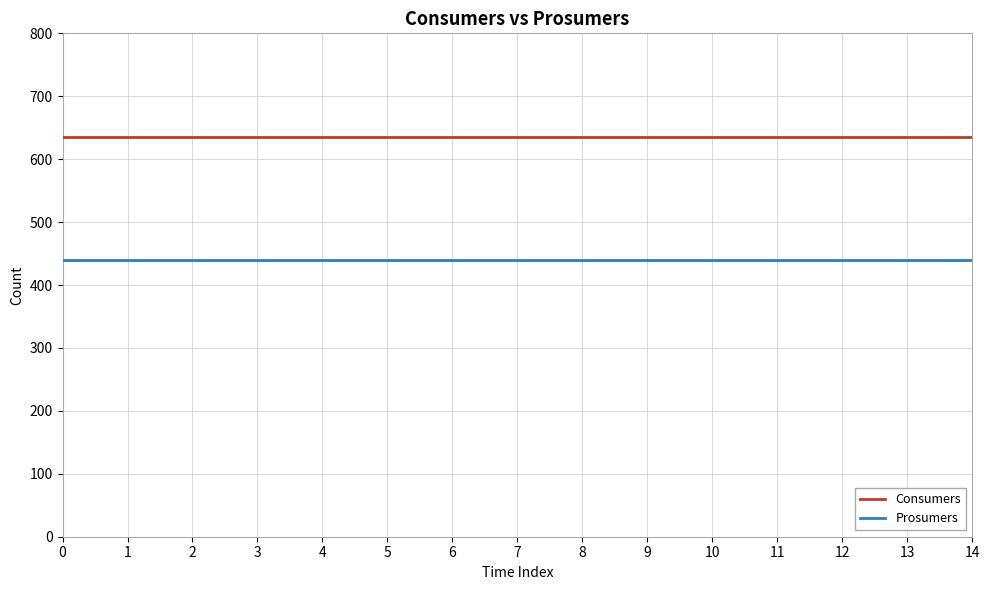

Is the value of Prosumers at 1 greater than the value of Consumers at 9?

No